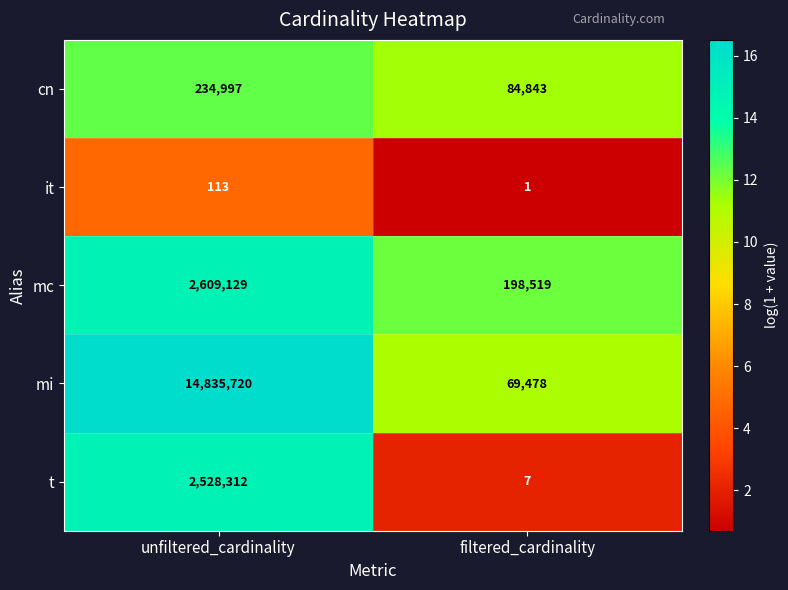

Read the mi value at filtered_cardinality.

69478